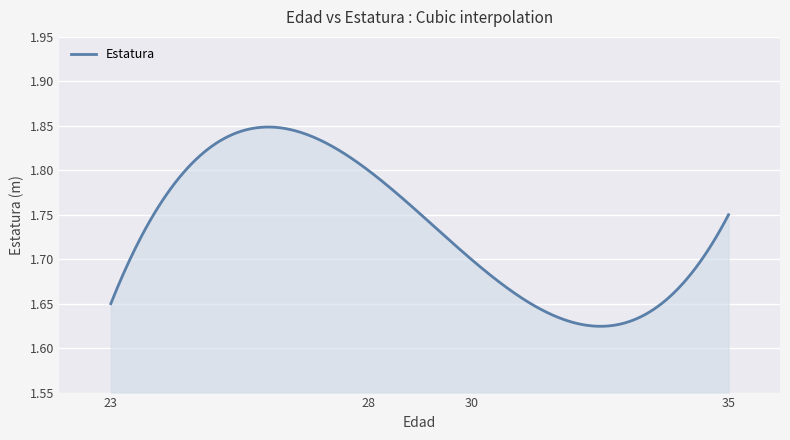

Is this an area chart (filled region under the line)?

Yes